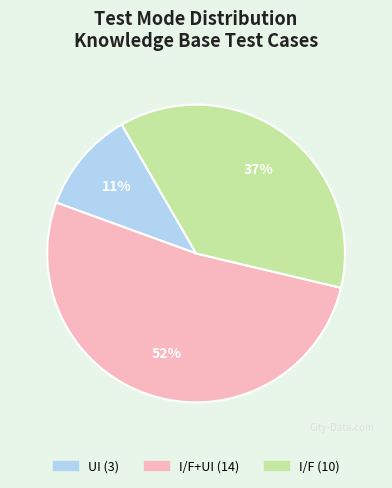

Is there any slice that represents more than half of the pie?

Yes